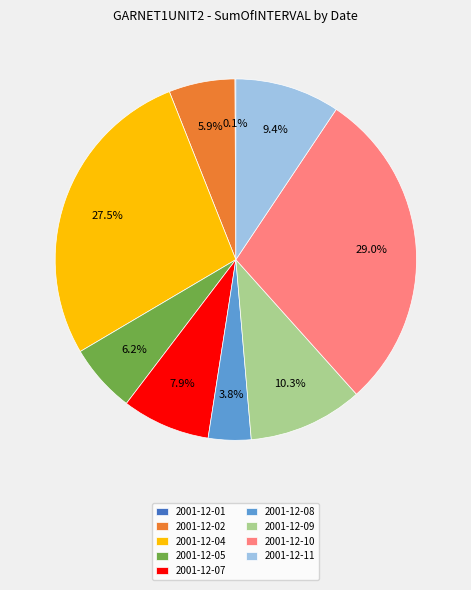

Does any single category account for the majority?

No